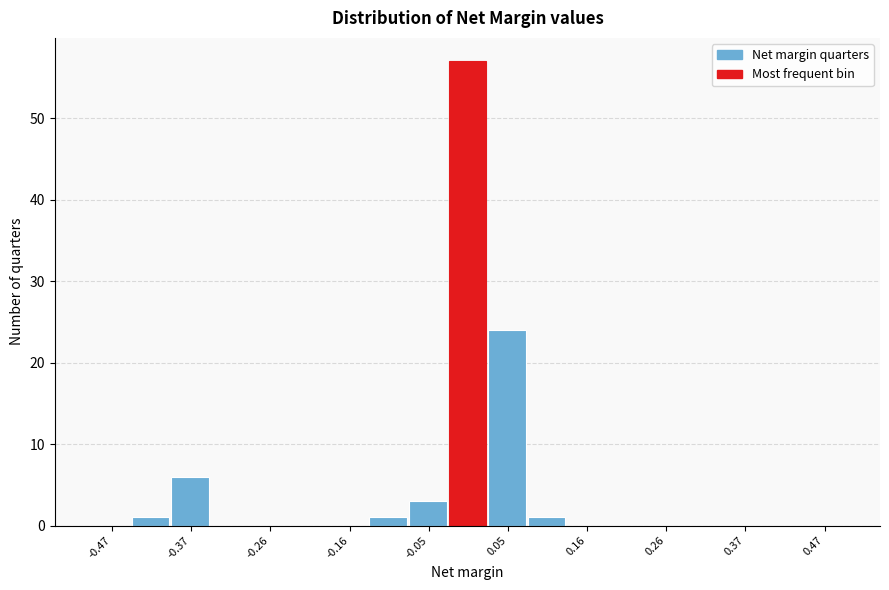

Read against the x-axis, roughly where is the centre of the tallest bar?

0.00